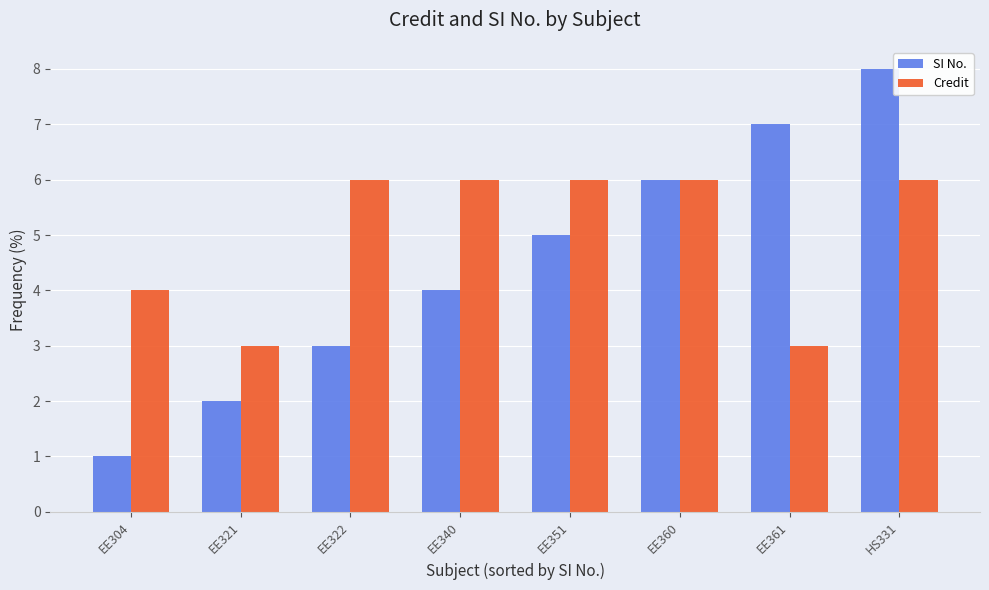

Reading left to right, transcribe all the data shown in this chart.

SI No.: EE304=1	EE321=2	EE322=3	EE340=4	EE351=5	EE360=6	EE361=7	HS331=8
Credit: EE304=4	EE321=3	EE322=6	EE340=6	EE351=6	EE360=6	EE361=3	HS331=6